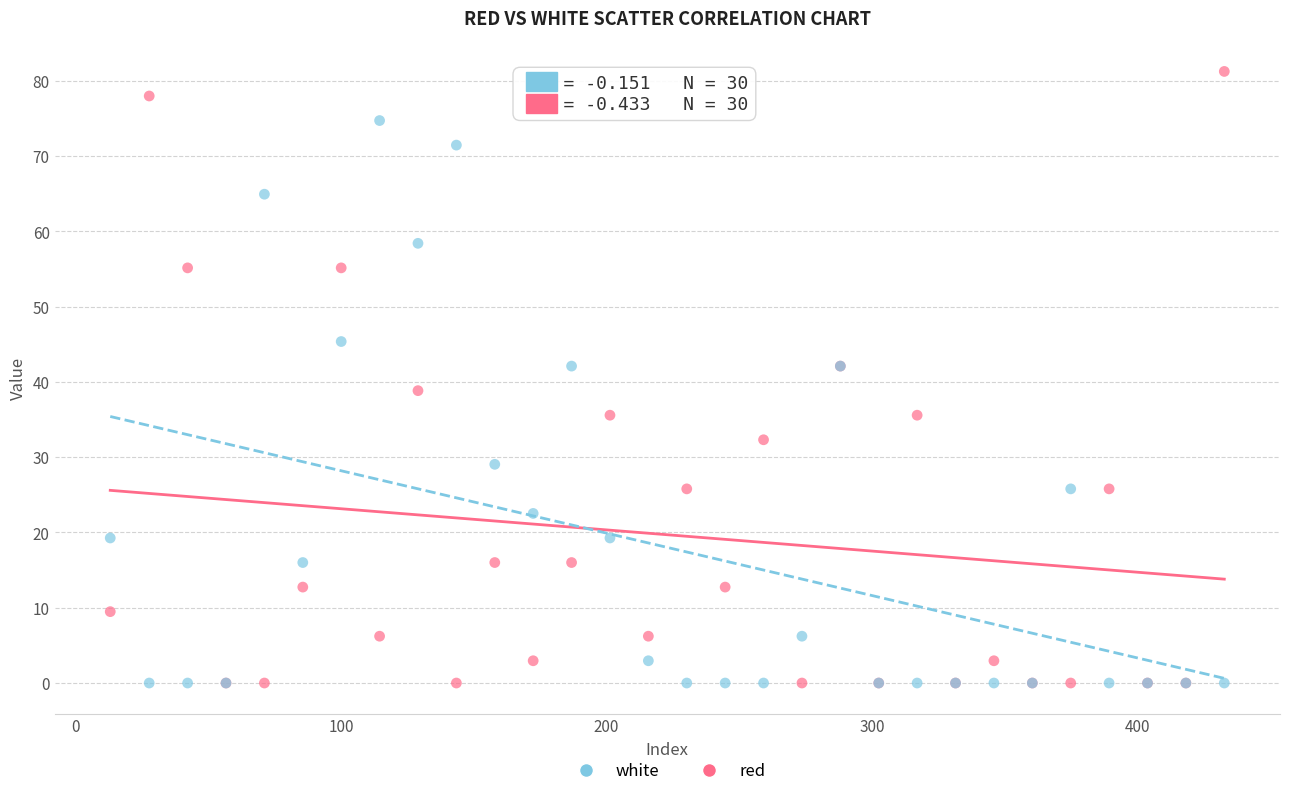

What are all the series names shown in the legend?

white, red